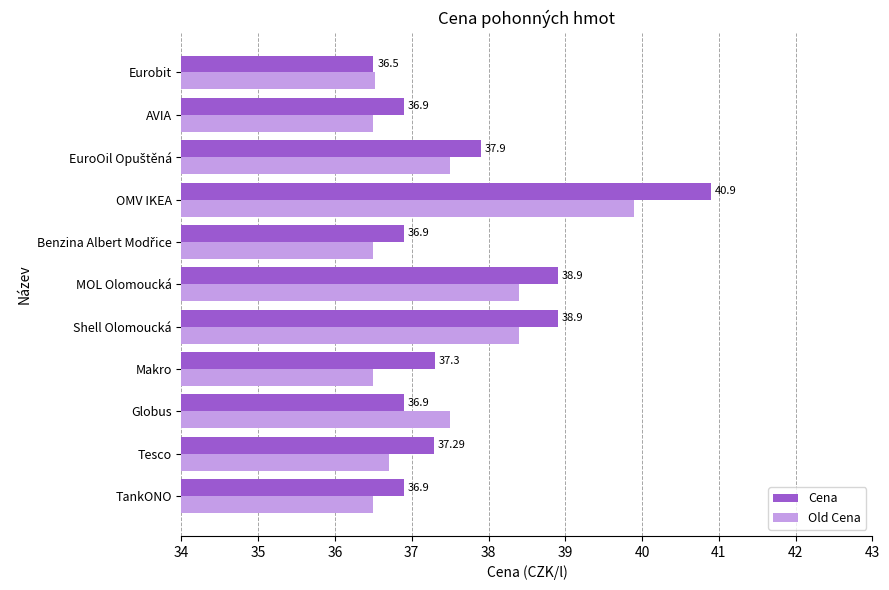

At which category is the sum across all series the highest?

OMV IKEA